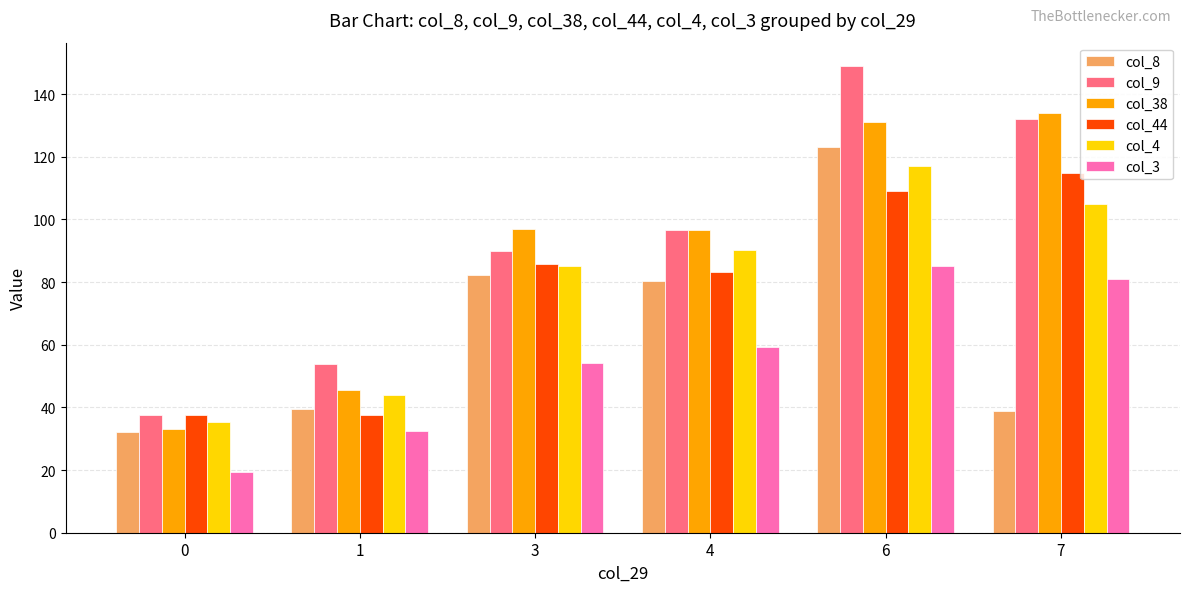

What is the minimum value shown in the chart?

19.5